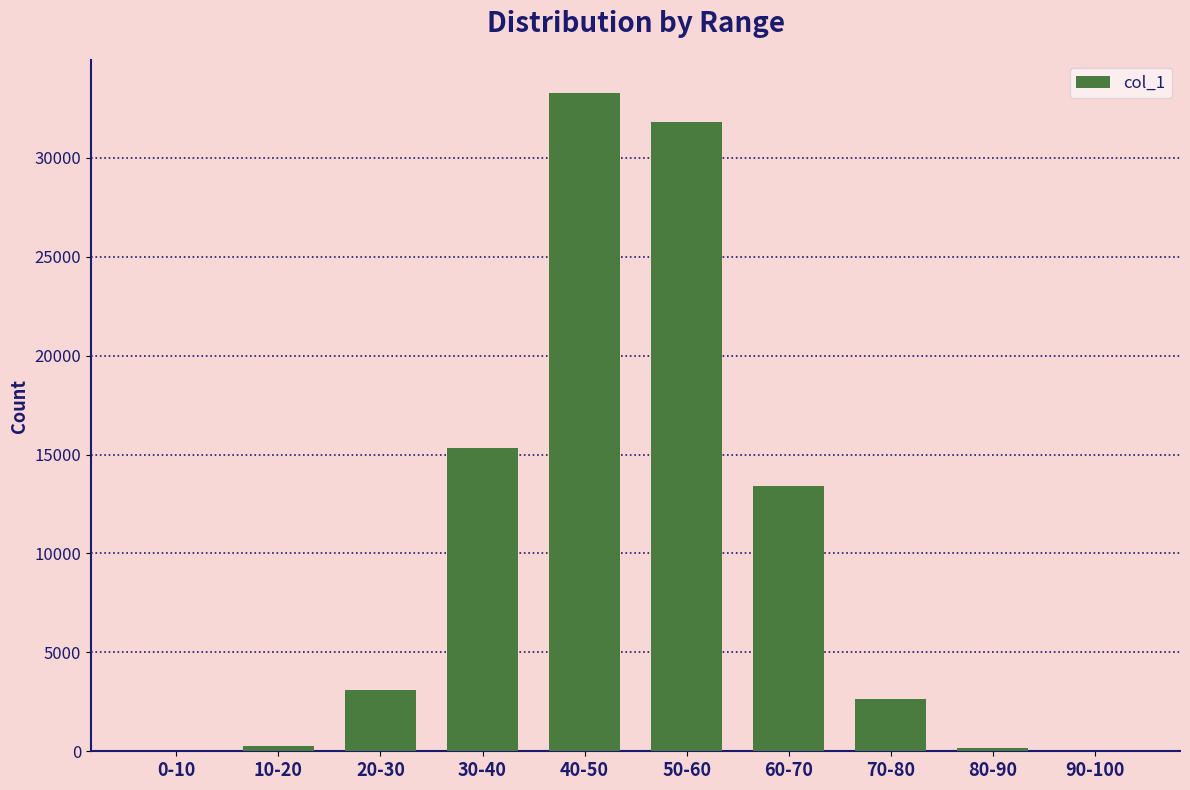

What is the ratio of the value at 50-60 to the value at 10-20?

126.1